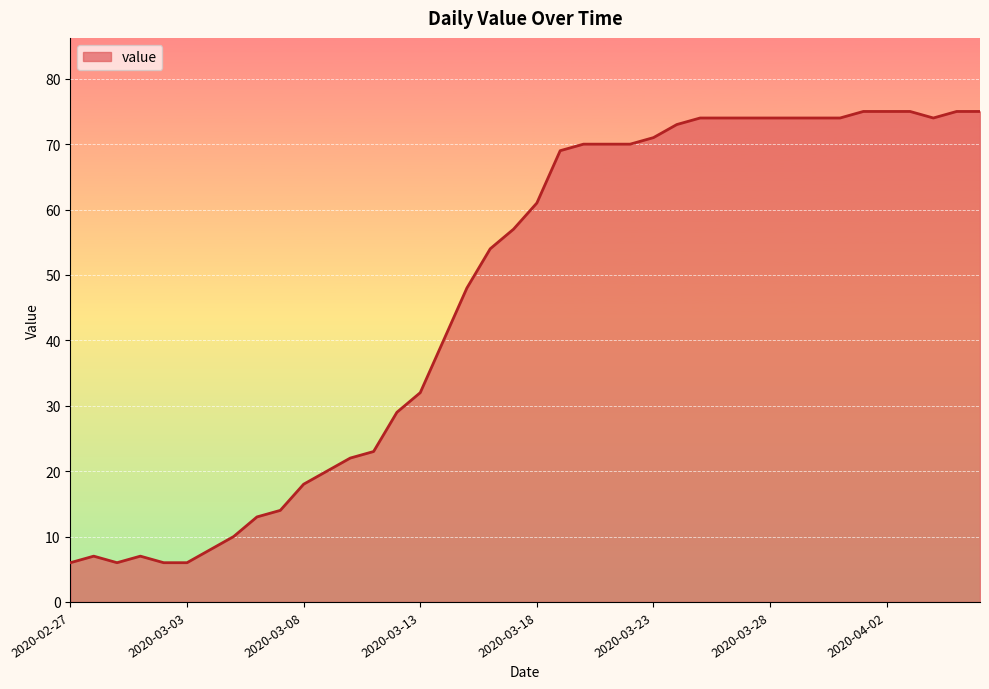

What is the difference between the maximum and minimum values?

69